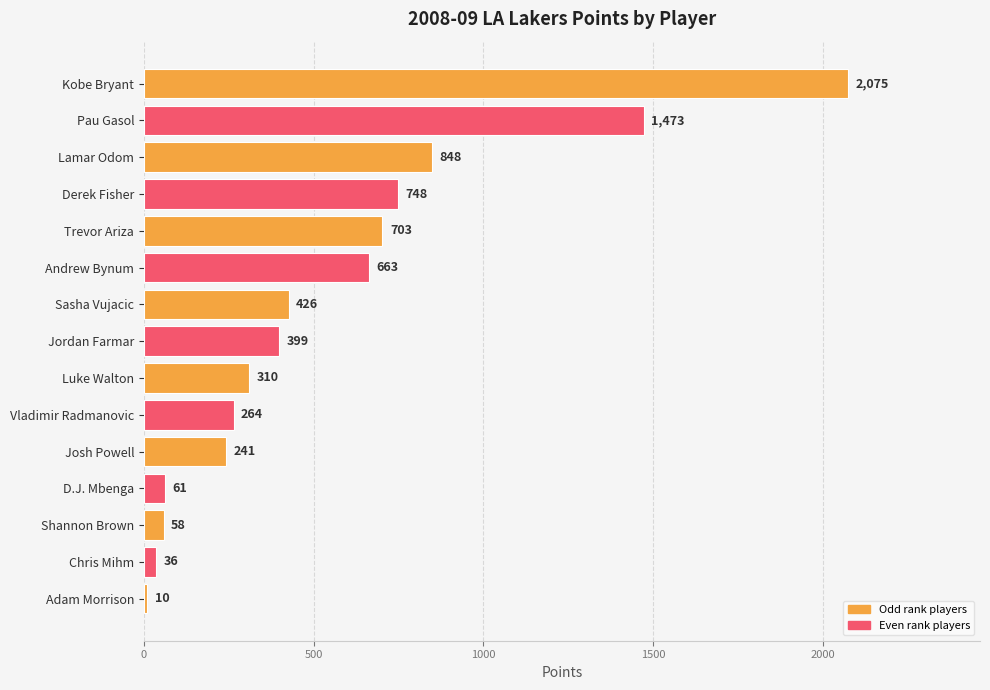

What is the maximum value shown in the chart?

2075